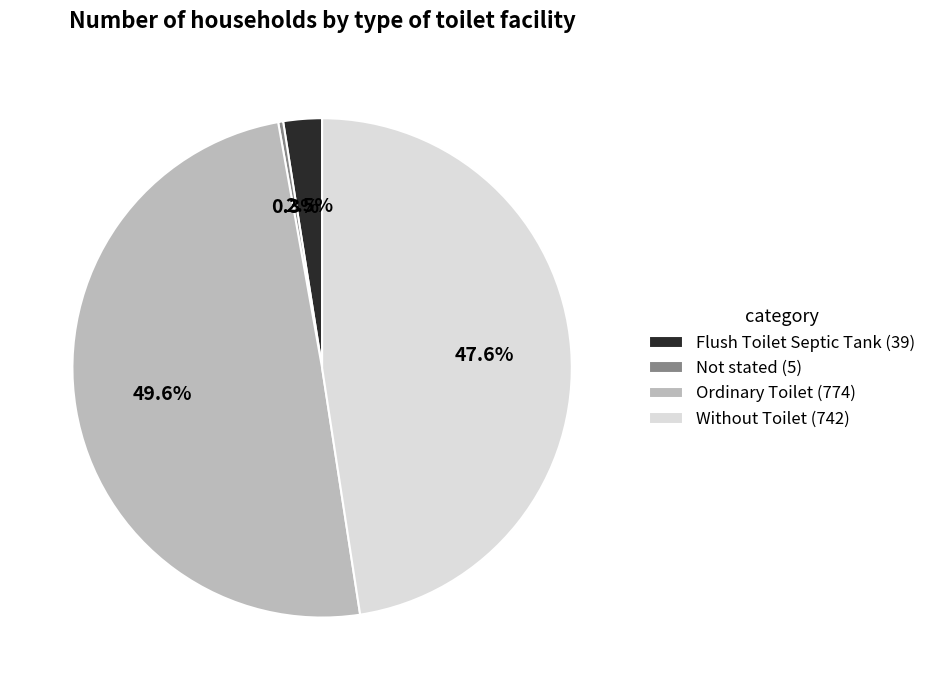

What percentage do Without Toilet and Flush Toilet Septic Tank together represent?

50.1%